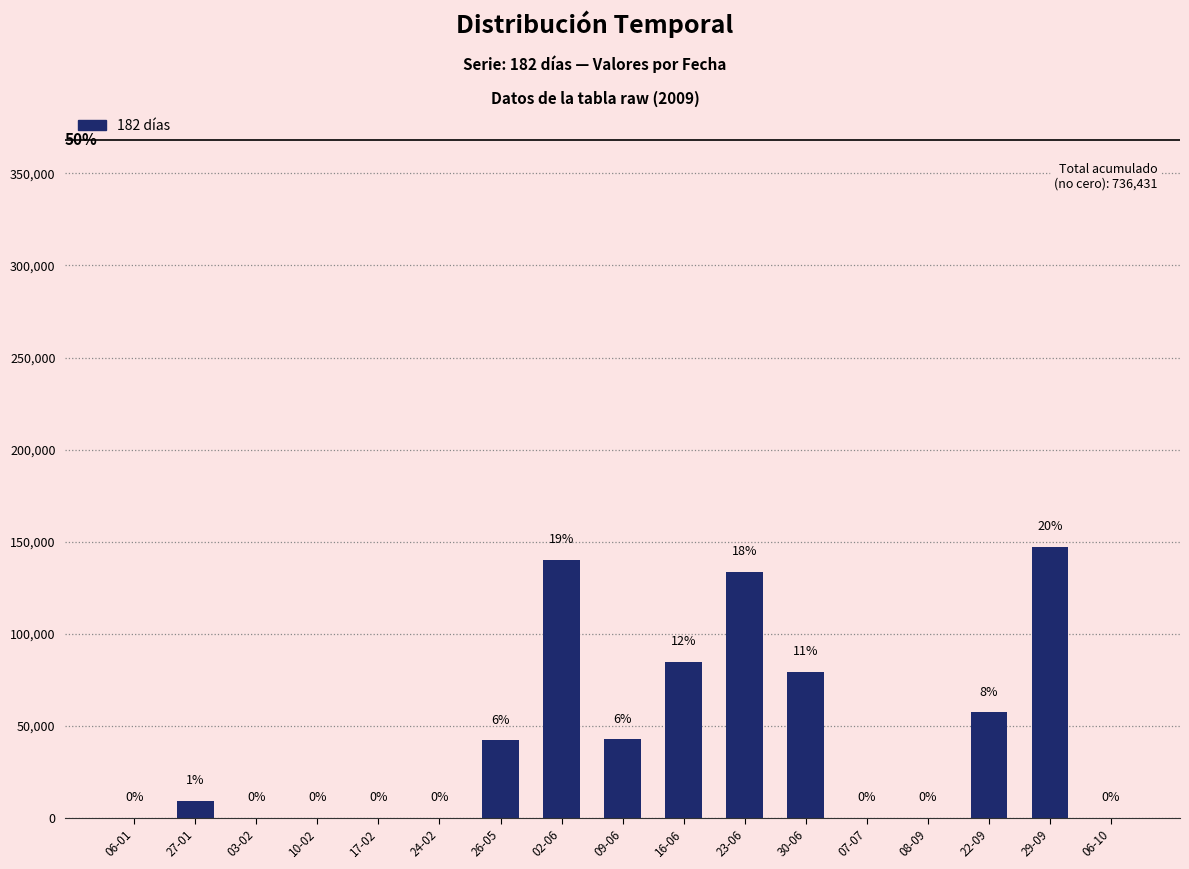

What is the value of the 15th bar from the left?

57173